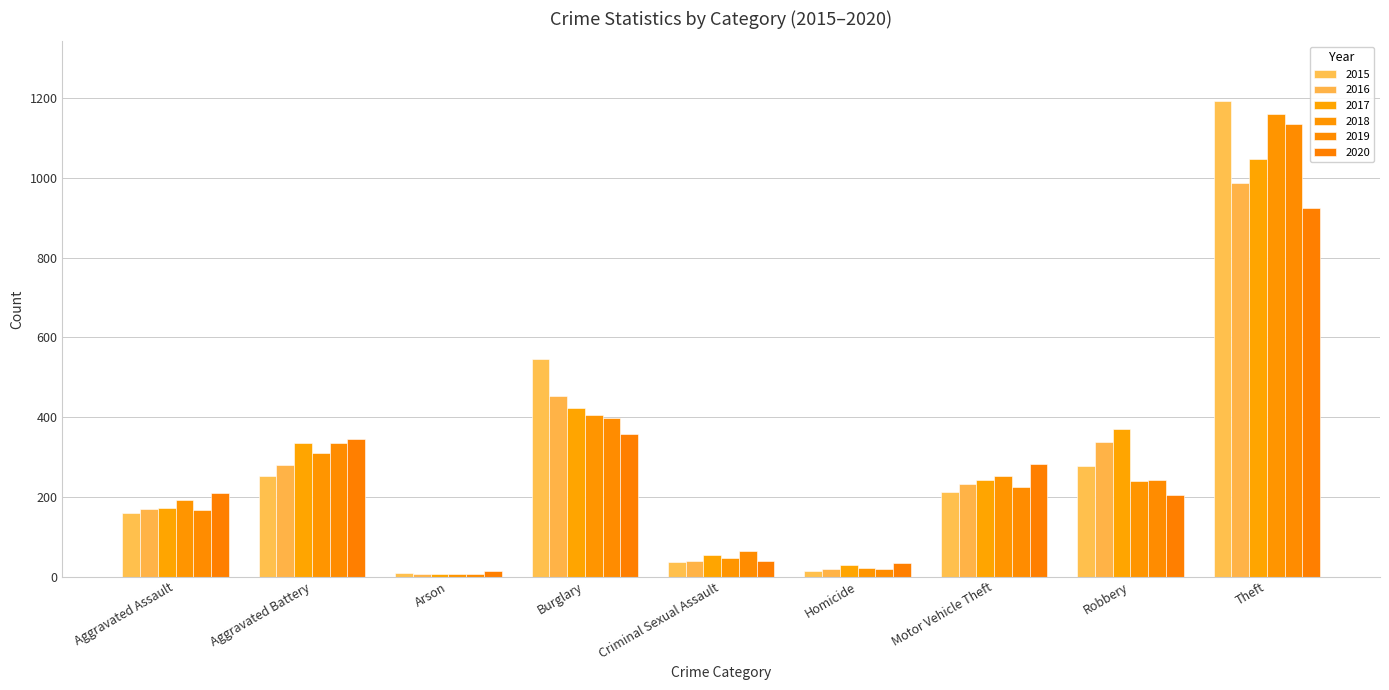

Is the value of 2017 at Robbery greater than the value of 2018 at Arson?

Yes